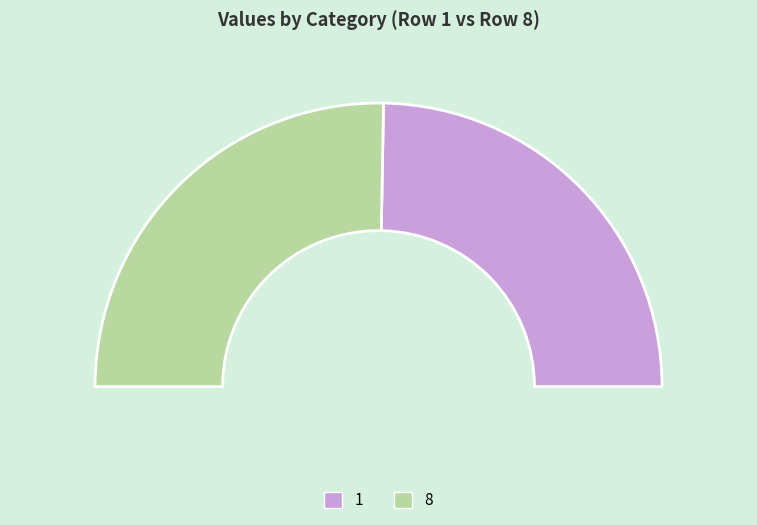

To the nearest percent, what is the combined percentage of 1 and 8?

100%